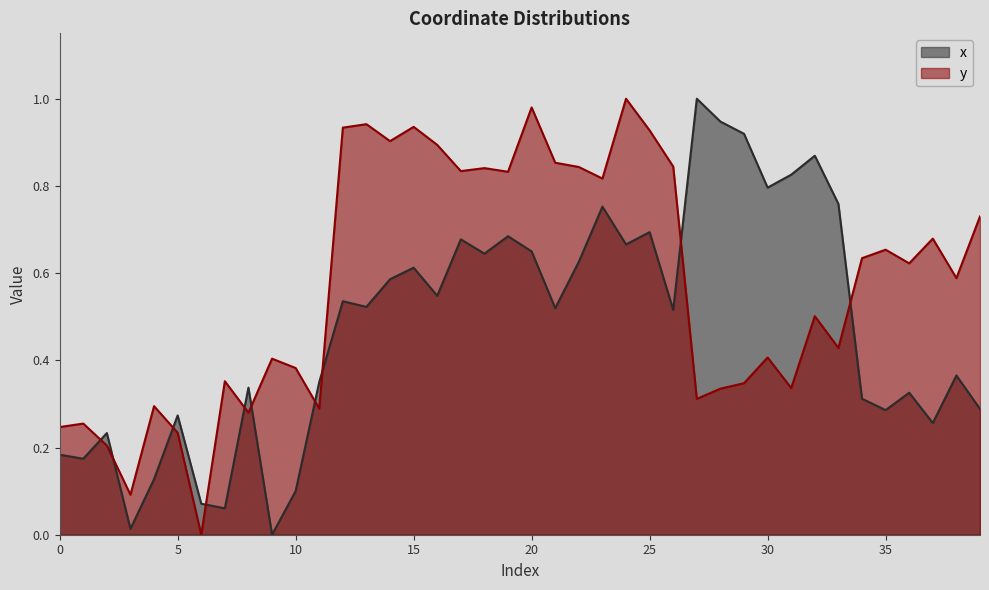

What is the sum of all y values?

23.0